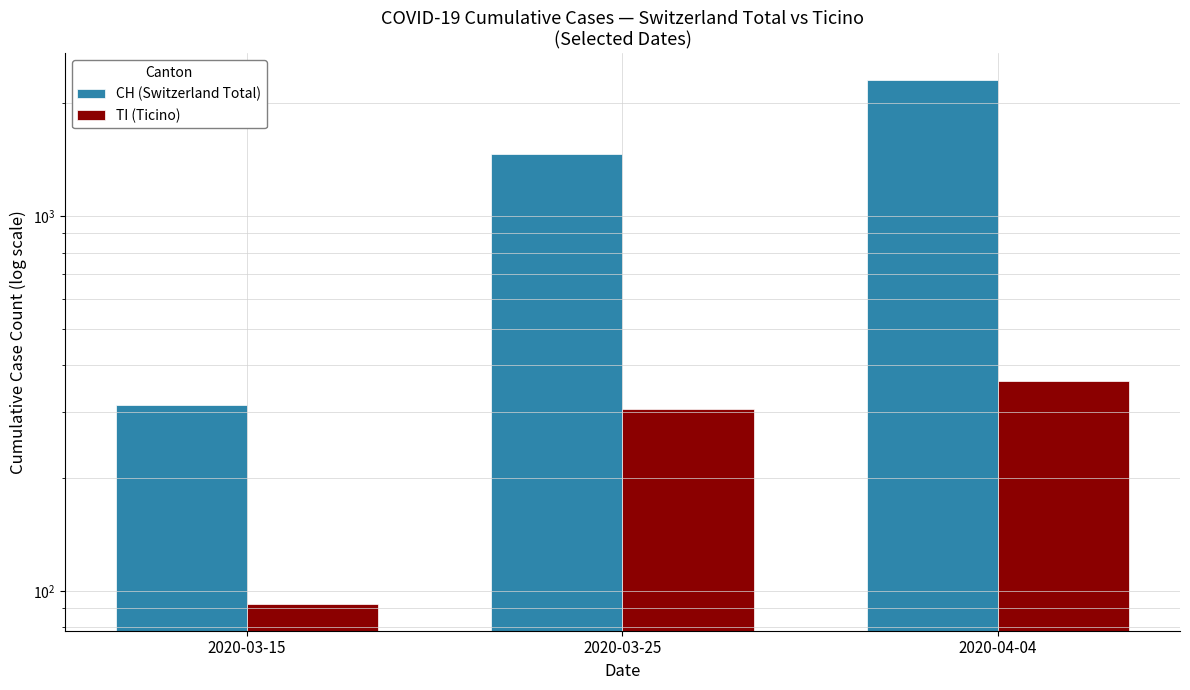

How many groups of bars are there?

3